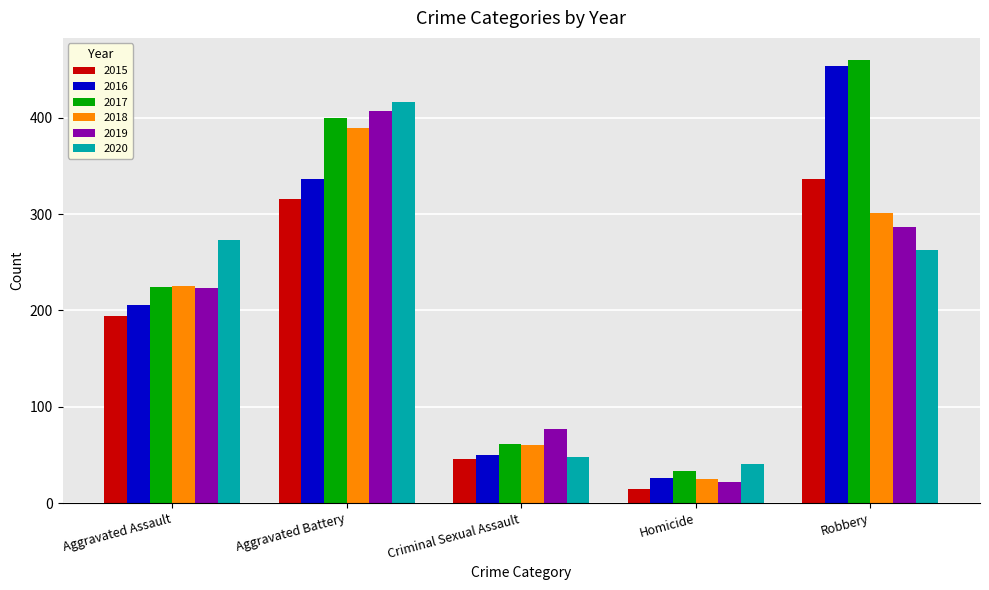

What are all the series names shown in the legend?

2015, 2016, 2017, 2018, 2019, 2020